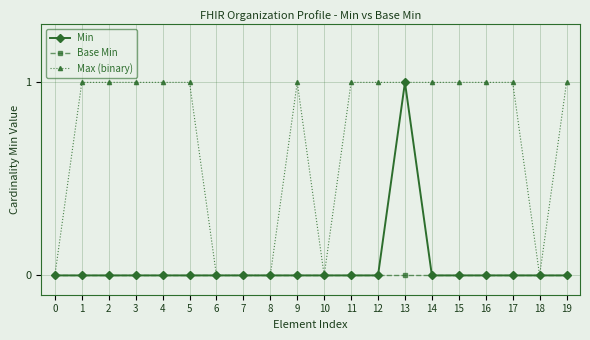

Reading left to right, list all the values displayed in this chart.

Min: 0=0	1=0	2=0	3=0	4=0	5=0	6=0	7=0	8=0	9=0	10=0	11=0	12=0	13=1	14=0	15=0	16=0	17=0	18=0	19=0
Base Min: 0=0	1=0	2=0	3=0	4=0	5=0	6=0	7=0	8=0	9=0	10=0	11=0	12=0	13=0	14=0	15=0	16=0	17=0	18=0	19=0
Max (binary): 0=0	1=1	2=1	3=1	4=1	5=1	6=0	7=0	8=0	9=1	10=0	11=1	12=1	13=1	14=1	15=1	16=1	17=1	18=0	19=1